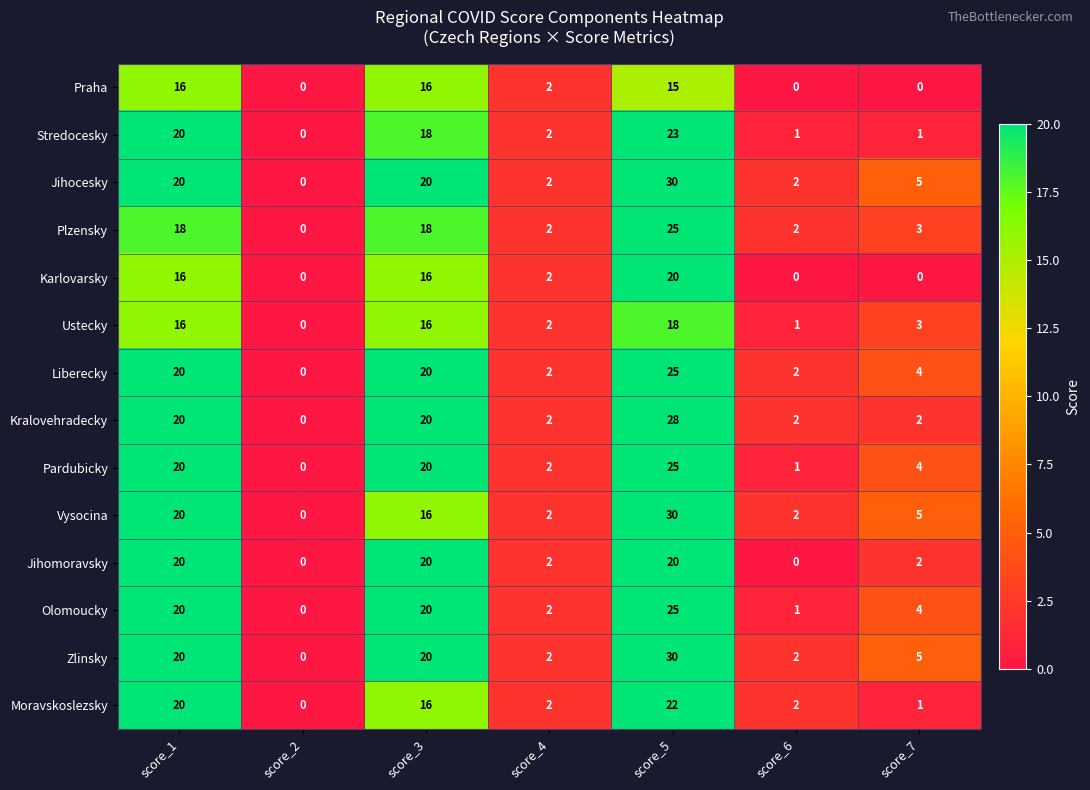

How many data points in Jihomoravsky are less than 2?

2